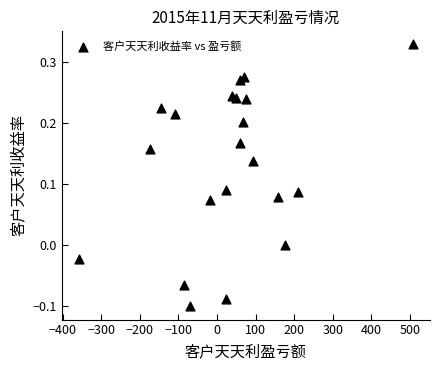

What is the range of X values (max minus min)?

867.8